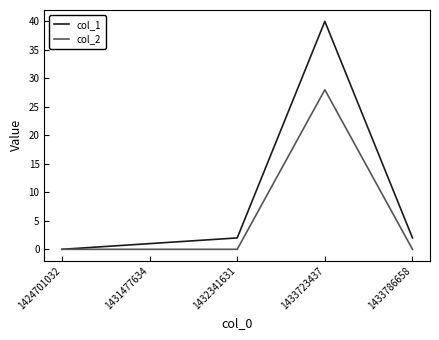

At which category does the chart reach its peak across all series?

1433723437